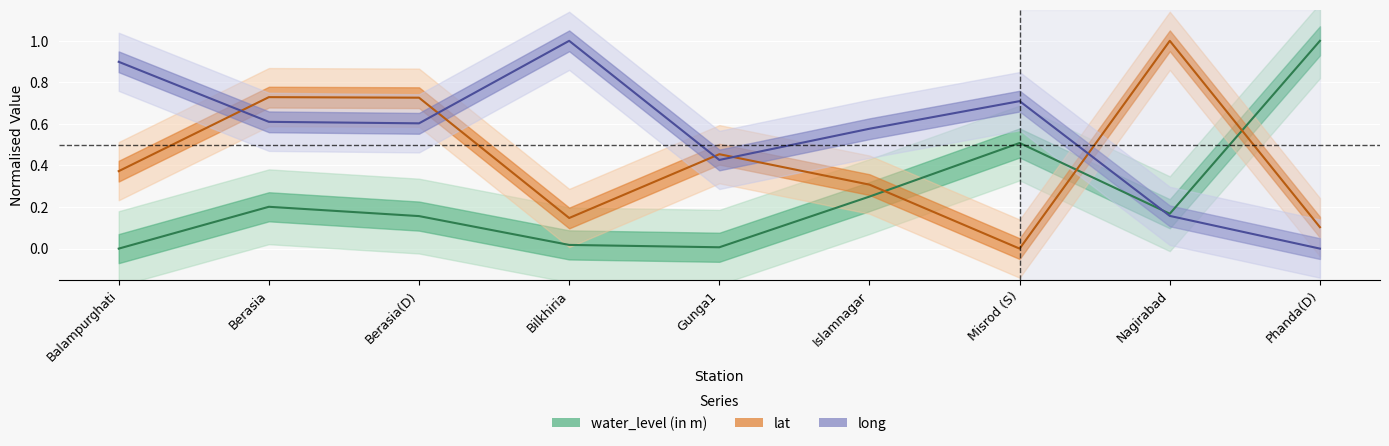

What position from the right is Balampurghati?

9